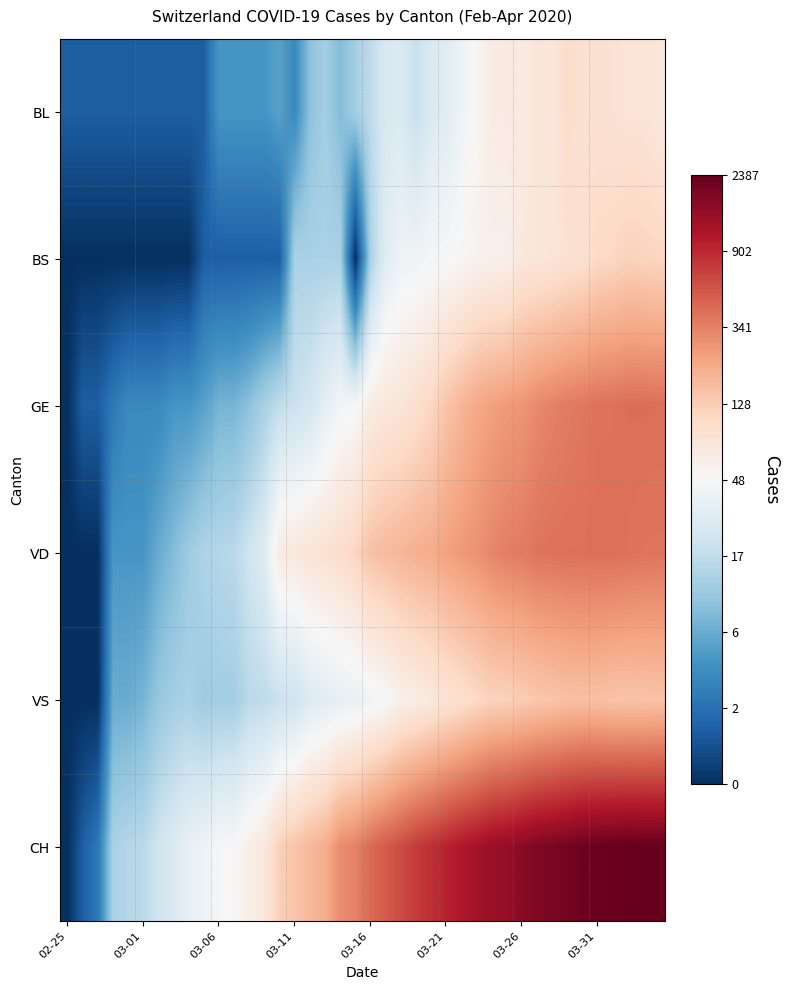

At which category is the sum across all series the highest?

37